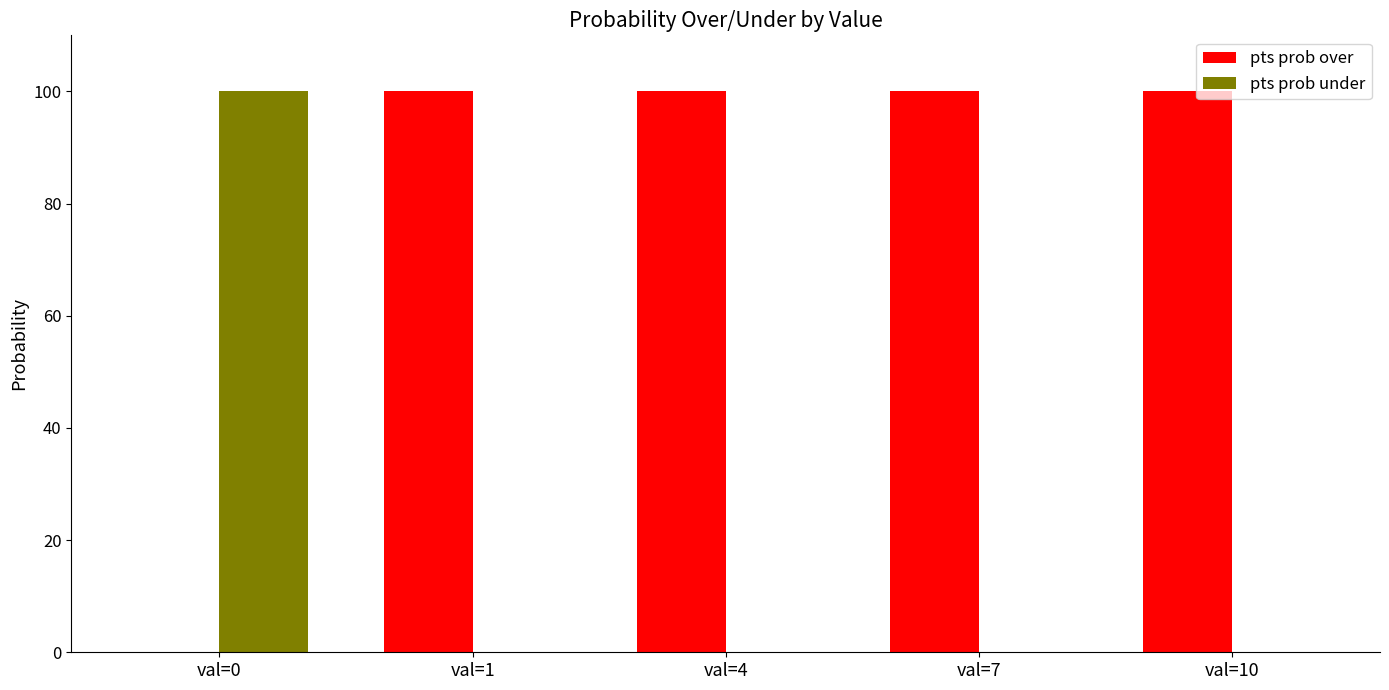

Is it true that pts prob under equals 51 at val=7?

False